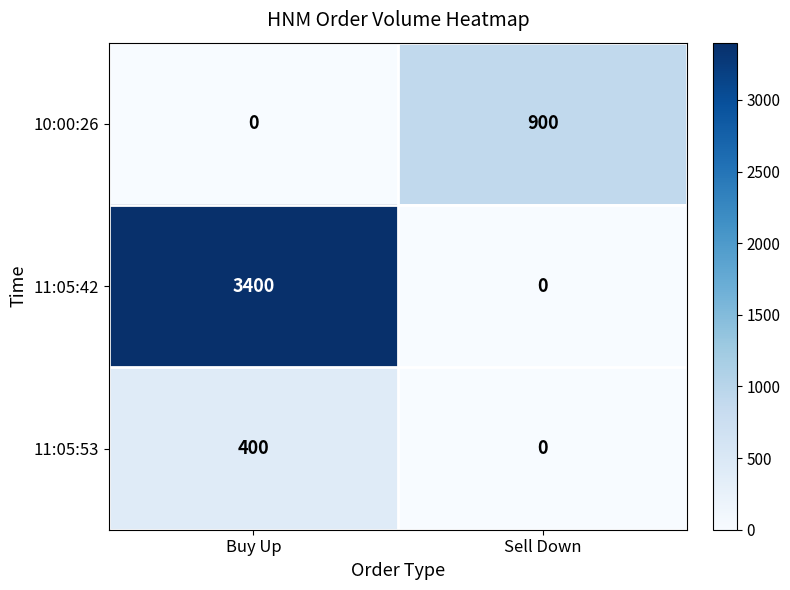

Read the 11:05:42 value at Buy Up, to the nearest 100.

3400